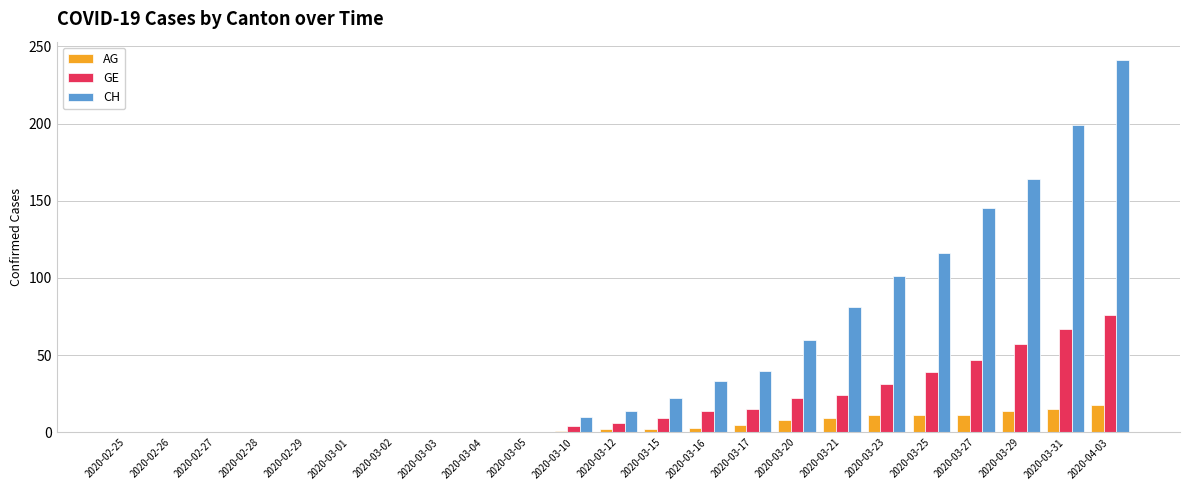

What is the difference between the CH values at 2020-04-03 and 2020-03-16?

208